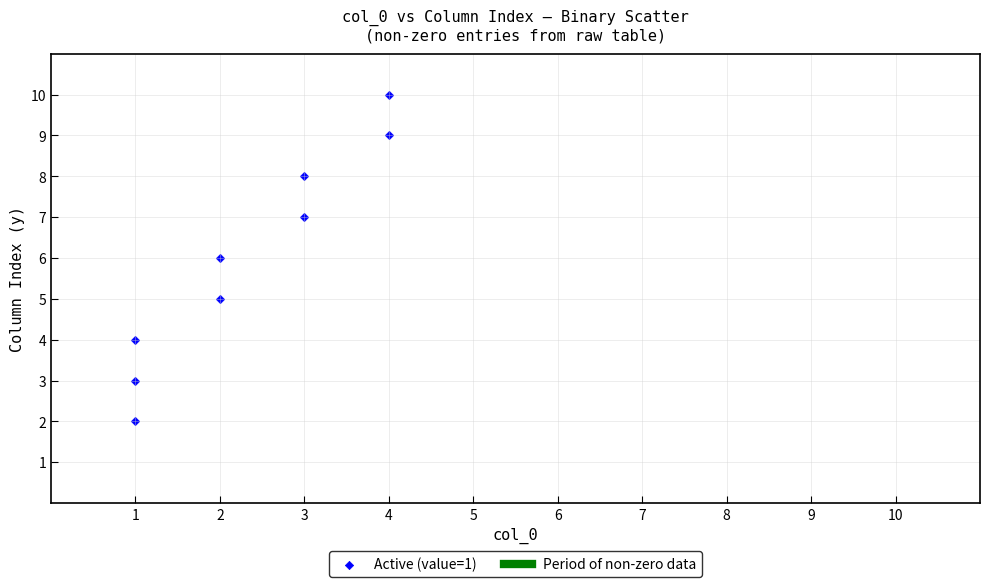

What is the range of Y values (max minus min)?

8